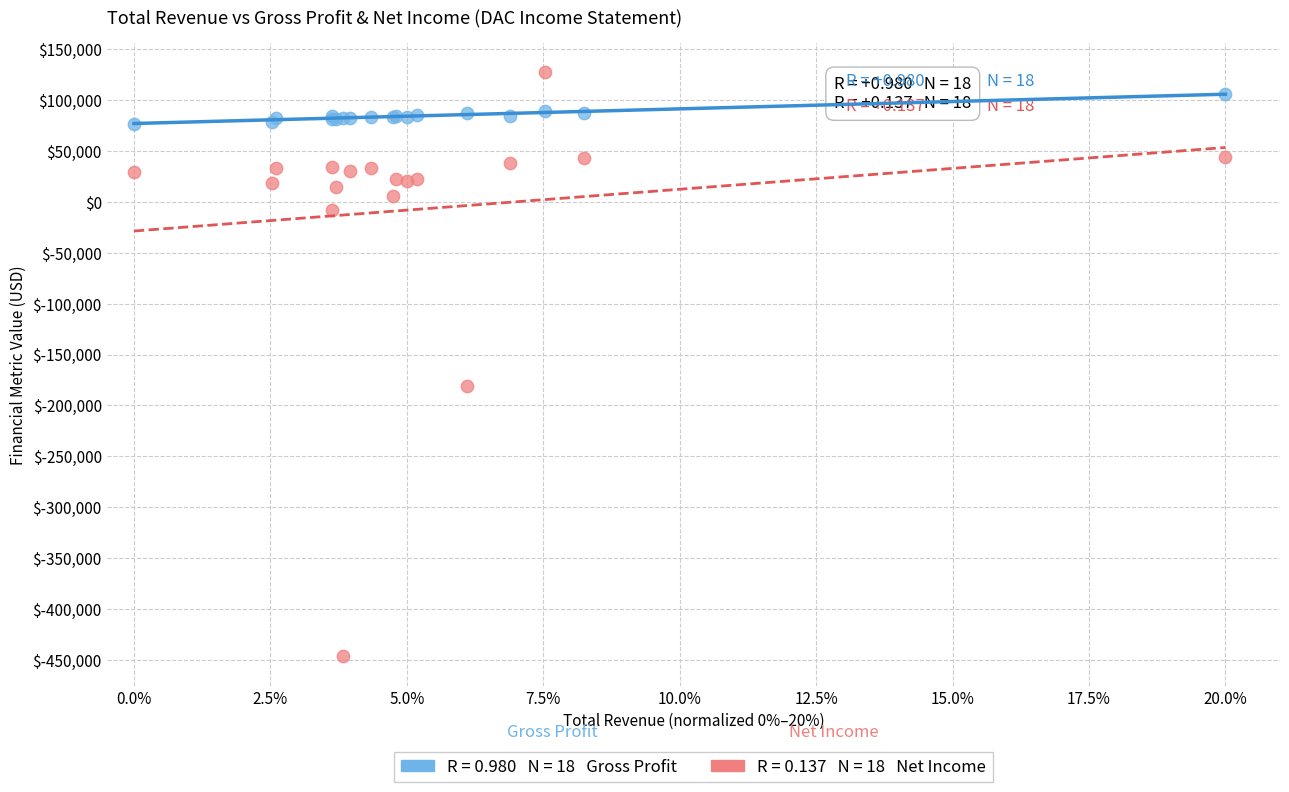

Across all series, what Y value is closest to -159700?

-181000